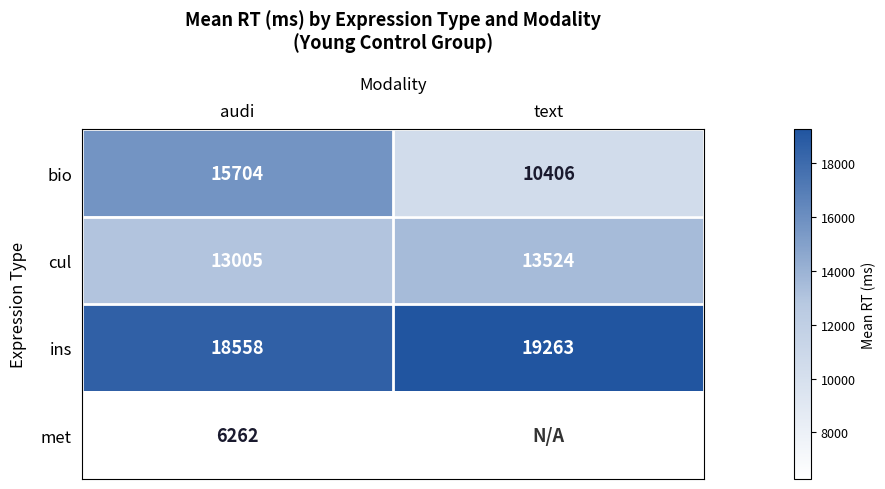

What is the difference between the maximum and minimum values in the cul series?

519